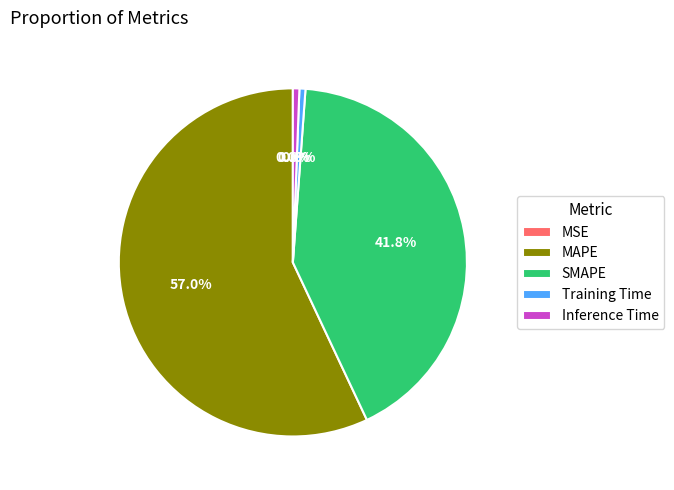

What percentage do Inference Time and Training Time together represent?

1.2%